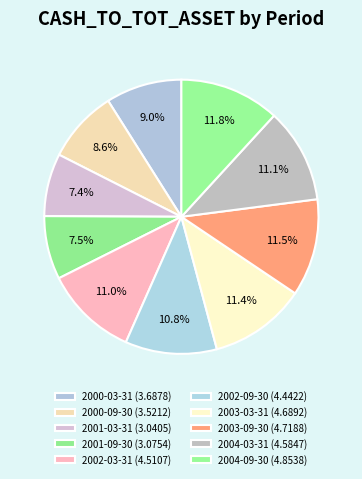

Count the number of slices in the pie.

10